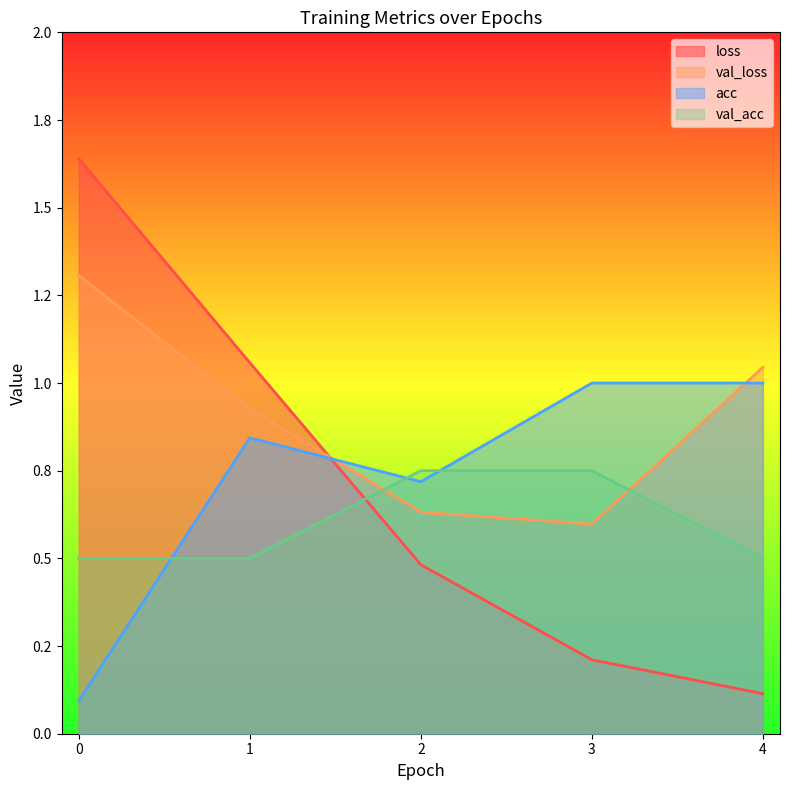

True or false: val_loss has more than 1 points higher than both neighbors.

False